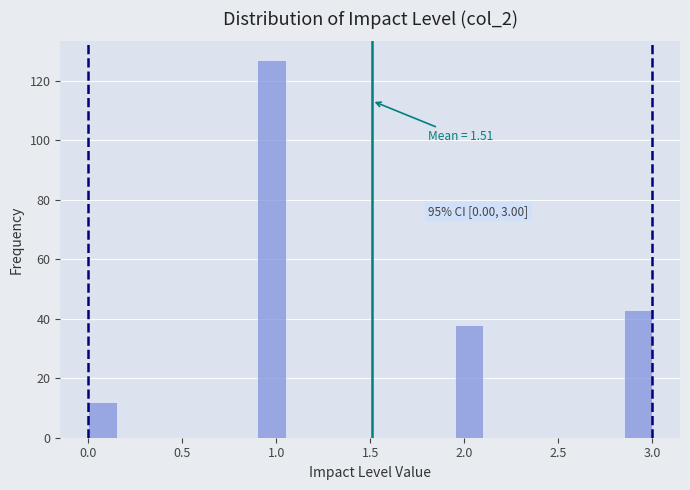

Read against the x-axis, roughly where is the centre of the tallest bar?

1.00